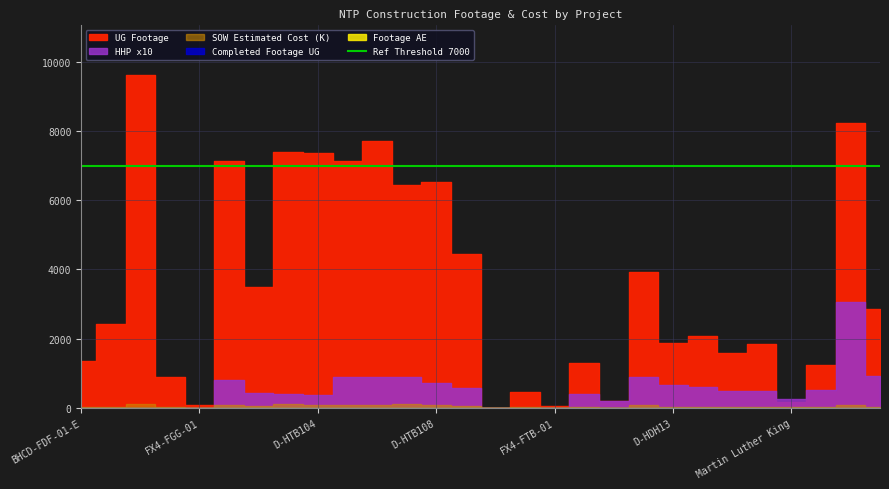

What is the approximate value of UG Footage at D-HDH13?

1881.0